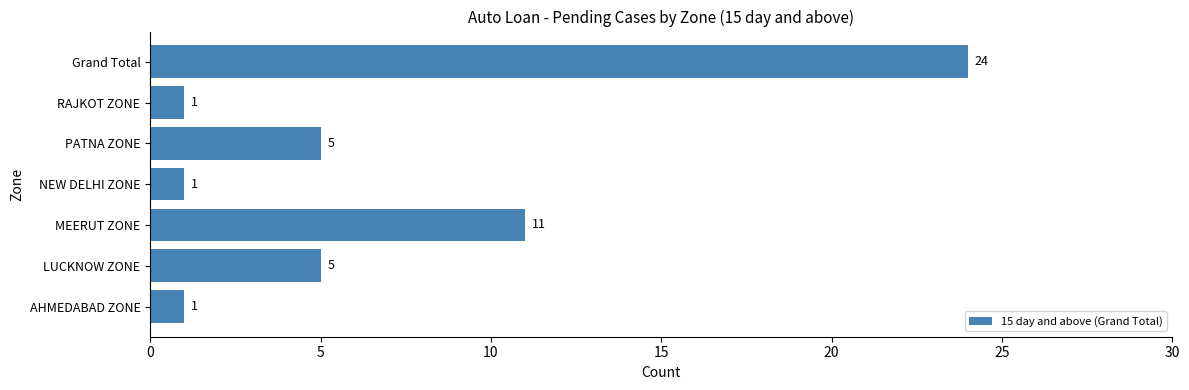

What is the ratio of the value at PATNA ZONE to the value at AHMEDABAD ZONE?

5.0